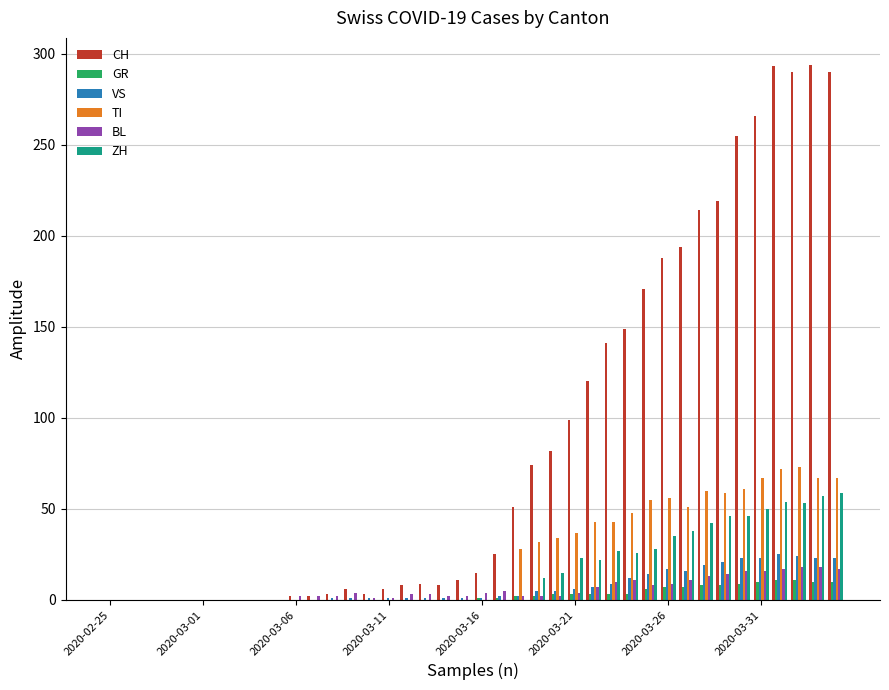

What is the sum of all TI values?

953